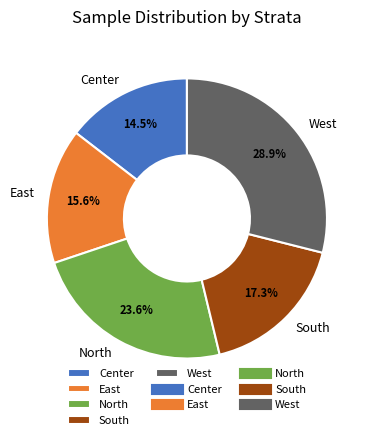

Is there a majority slice in this chart?

No